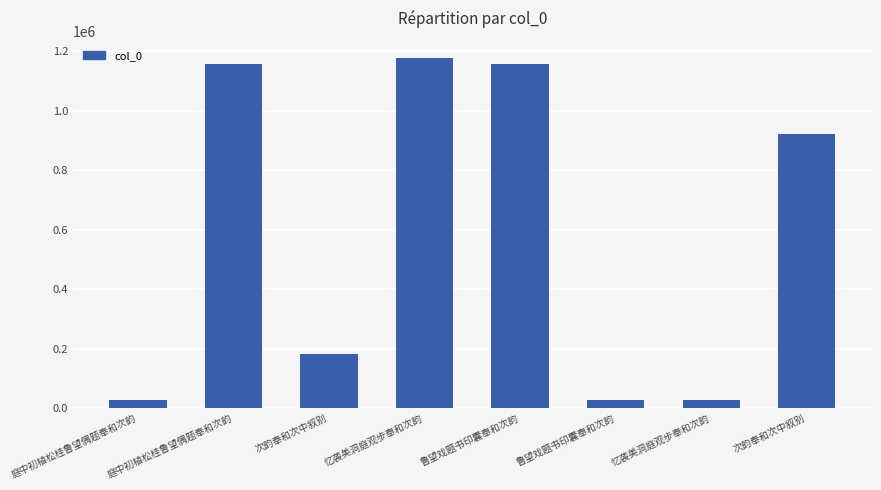

True or false: the data shows 1157996 at 鲁望戏题书印囊奉和次韵.

True